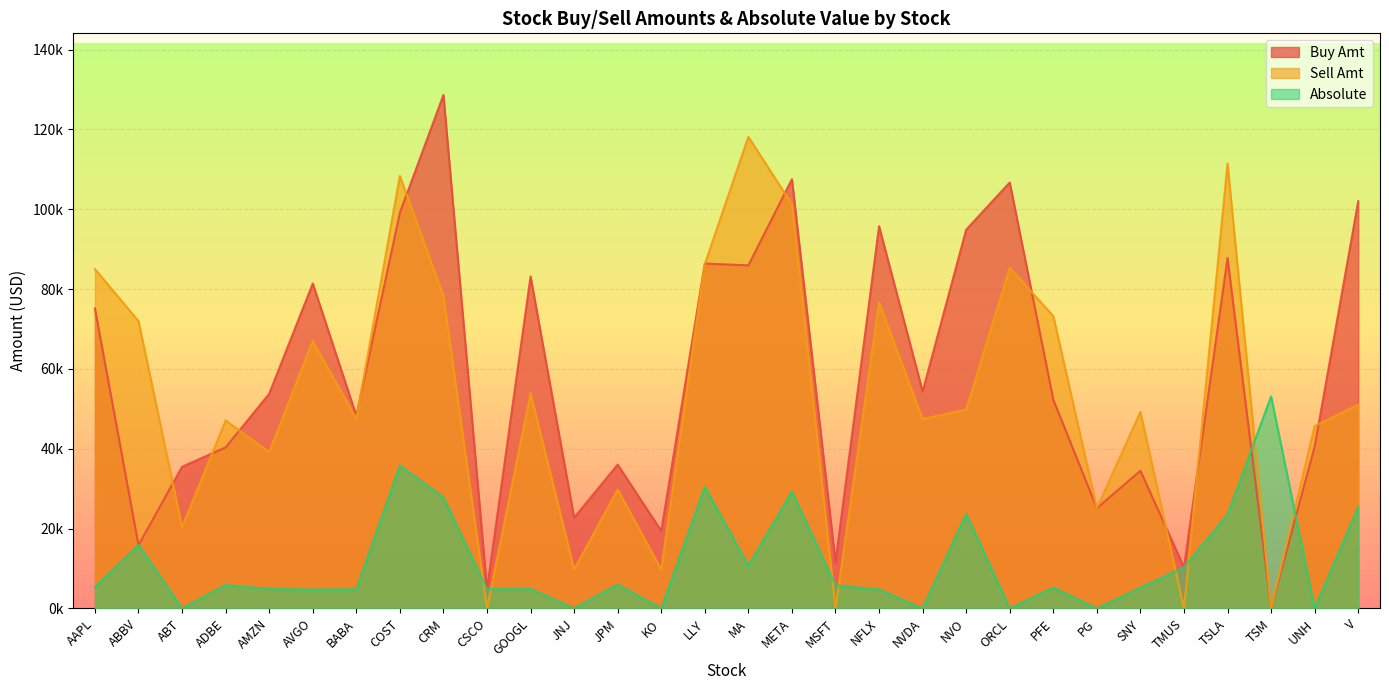

Rank the categories by Absolute value from lowest to highest.

ABT, JNJ, KO, NVDA, ORCL, PG, UNH, AVGO, NFLX, BABA, CSCO, AMZN, GOOGL, SNY, PFE, AAPL, MSFT, ADBE, JPM, TMUS, MA, ABBV, TSLA, NVO, V, CRM, META, LLY, COST, TSM